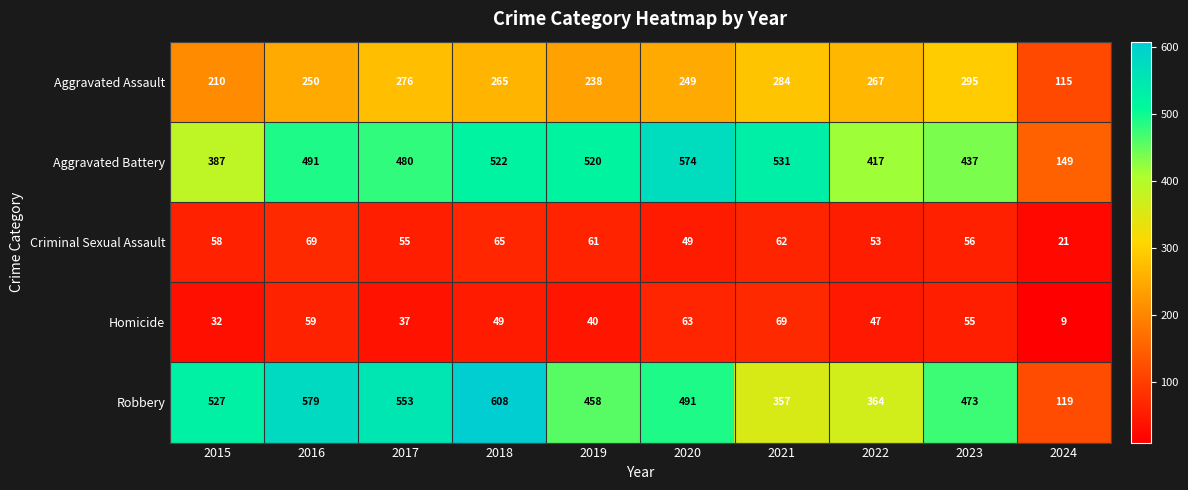

What is the sum of the Aggravated Battery values at 2021 and 2023?

968